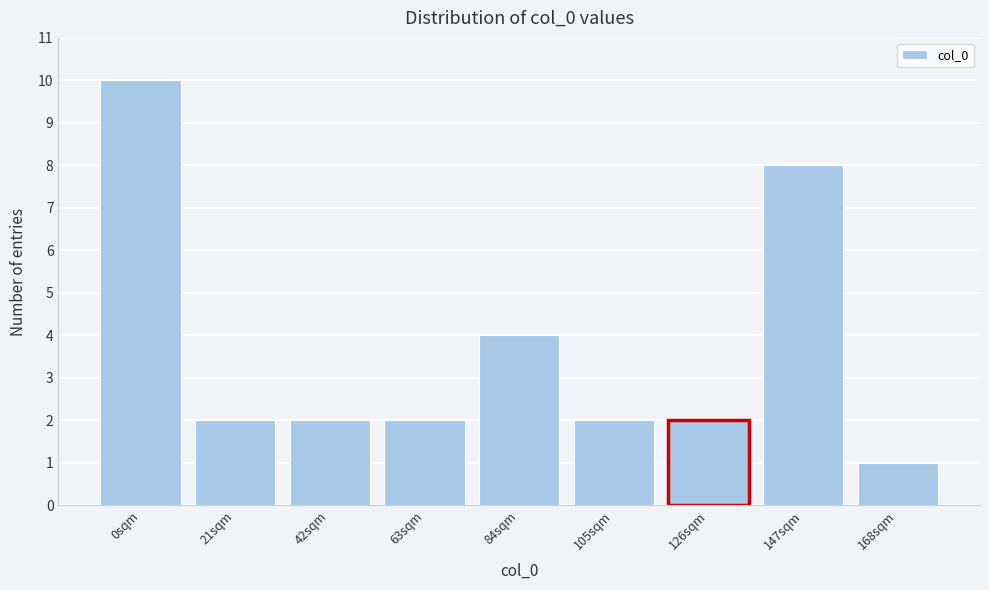

Reading left to right, transcribe all the data shown in this chart.

0sqm=10	21sqm=2	42sqm=2	63sqm=2	84sqm=4	105sqm=2	126sqm=2	147sqm=8	168sqm=1